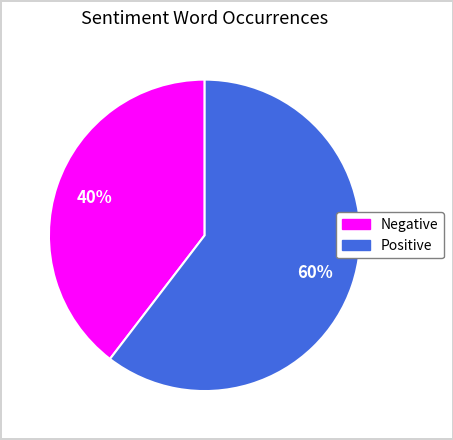

Is there a majority slice in this chart?

Yes